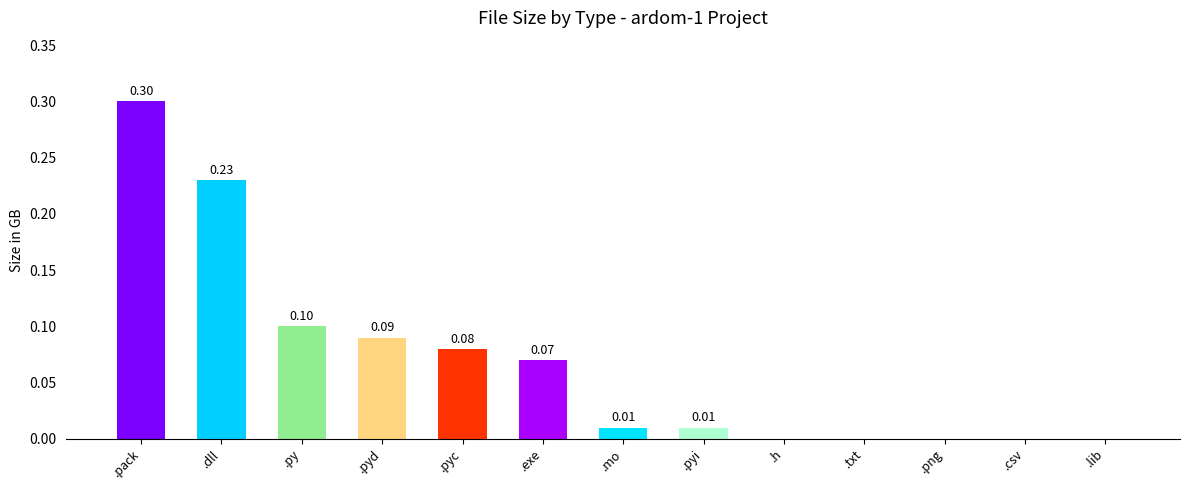

Which category has the highest value across all series?

.pack